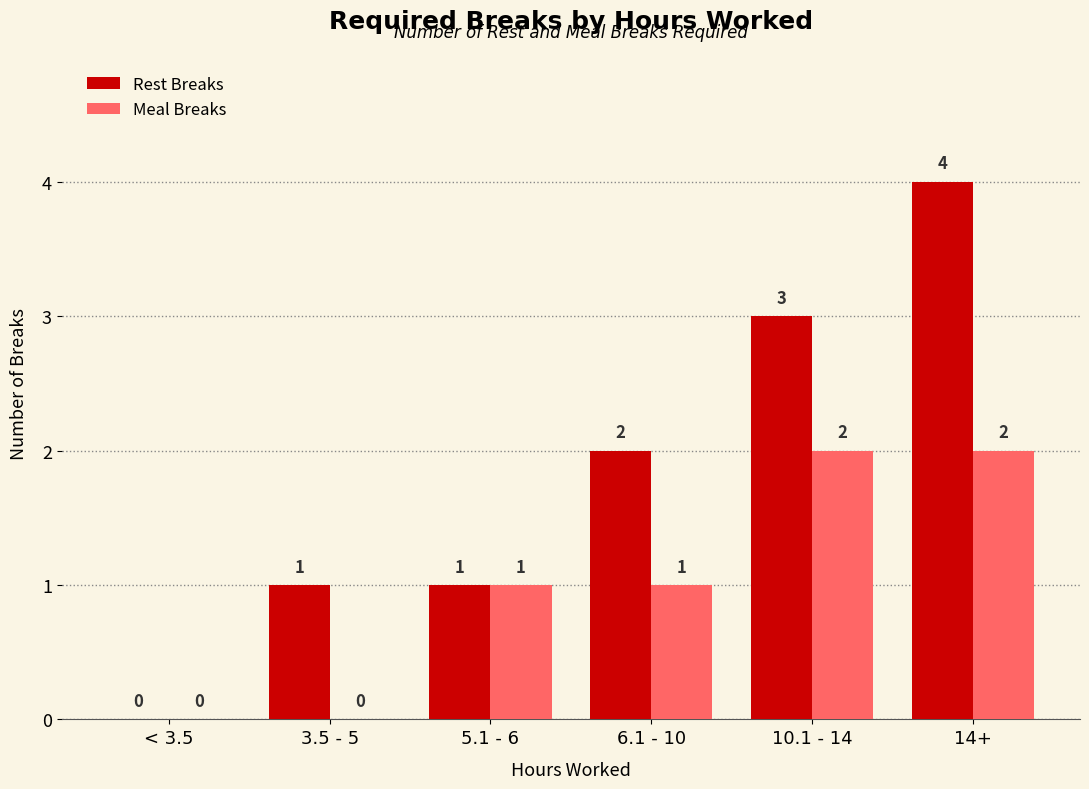

Between < 3.5 and 3.5 - 5, which series saw the biggest shift?

Rest Breaks